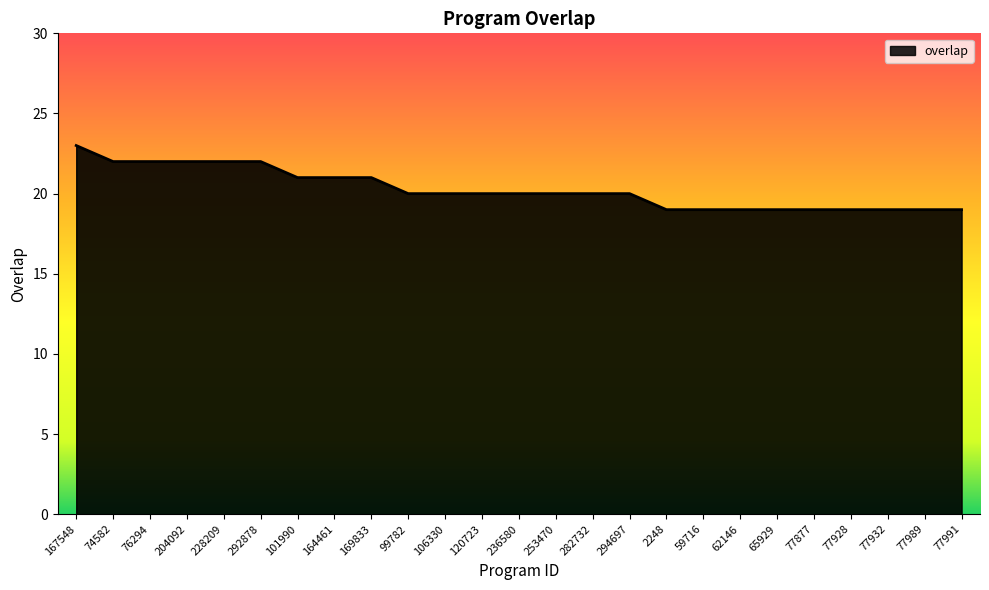

Does the chart display data point markers on the line(s)?

No